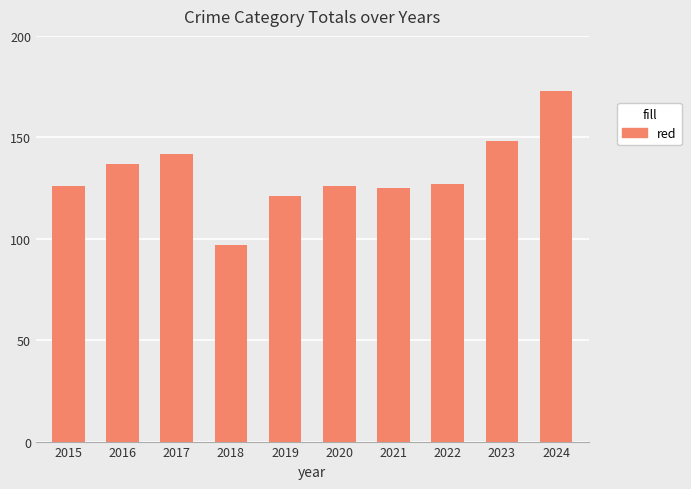

The chart shows a value of 127 at 2022. True or false?

True